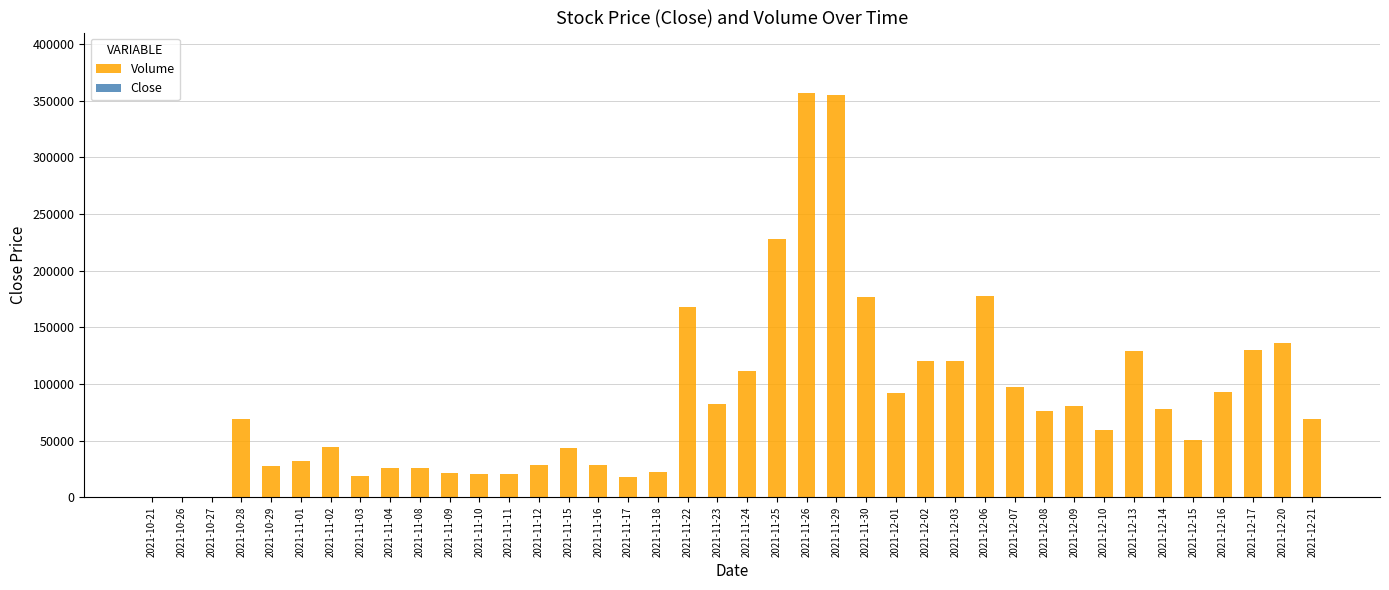

Which series changed the most between 2021-11-01 and 2021-11-12?

Volume